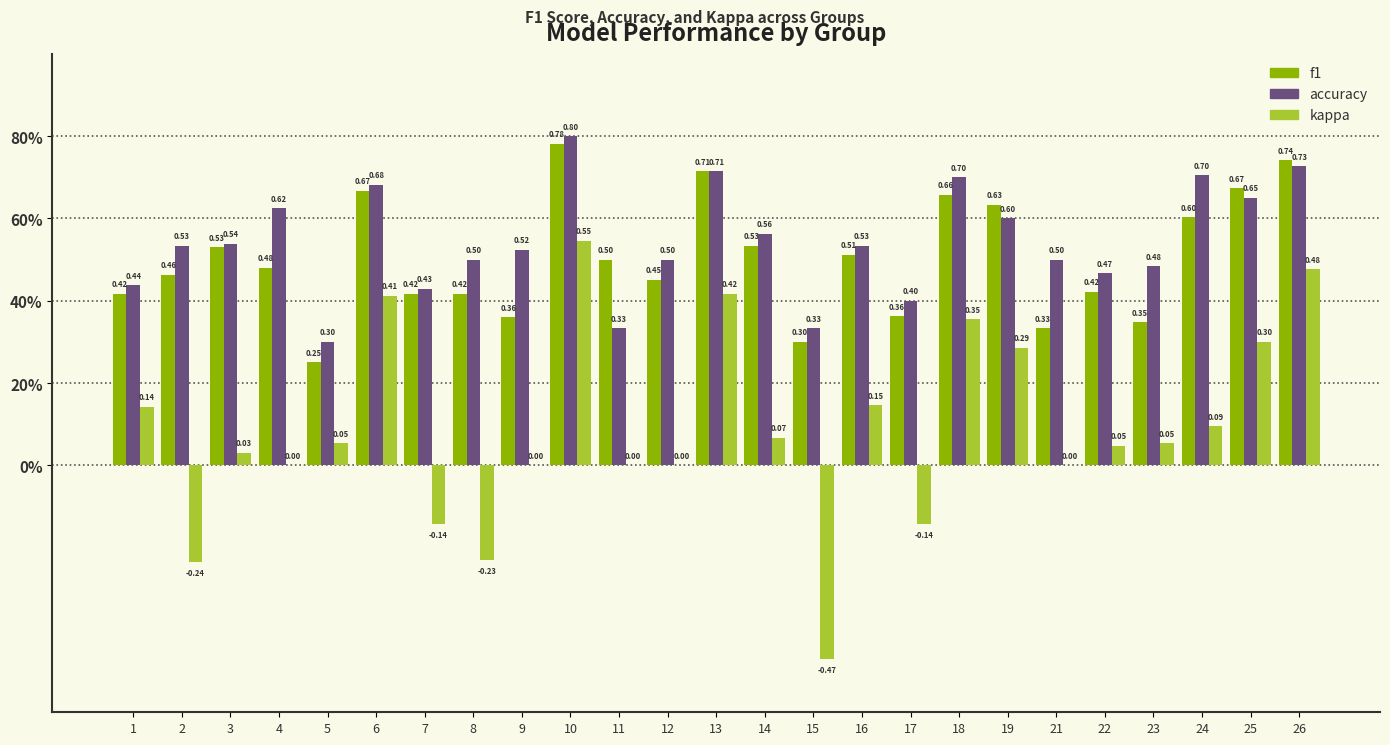

What are all the series names shown in the legend?

f1, accuracy, kappa